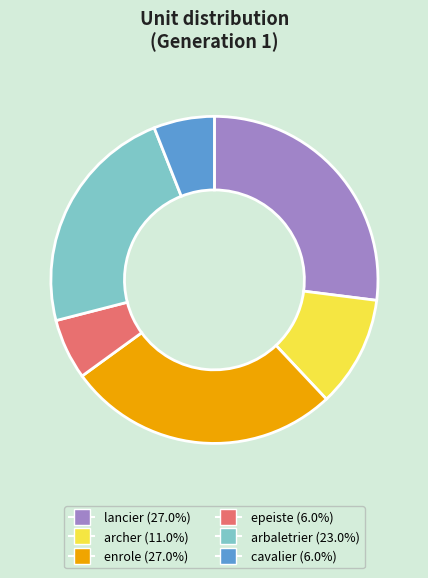

Does any single category account for the majority?

No